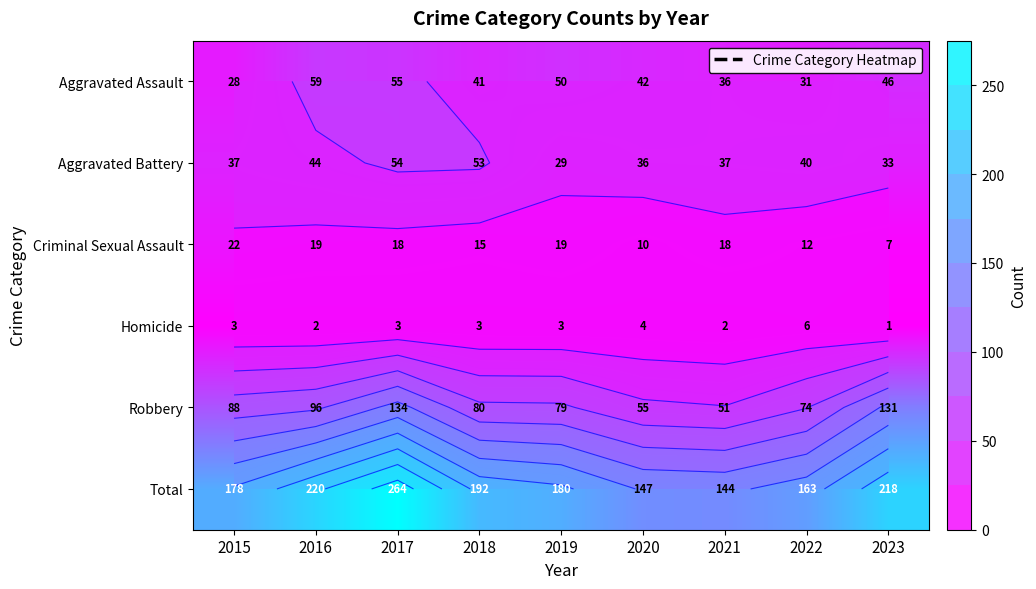

Which series has the largest range (max minus min)?

Total